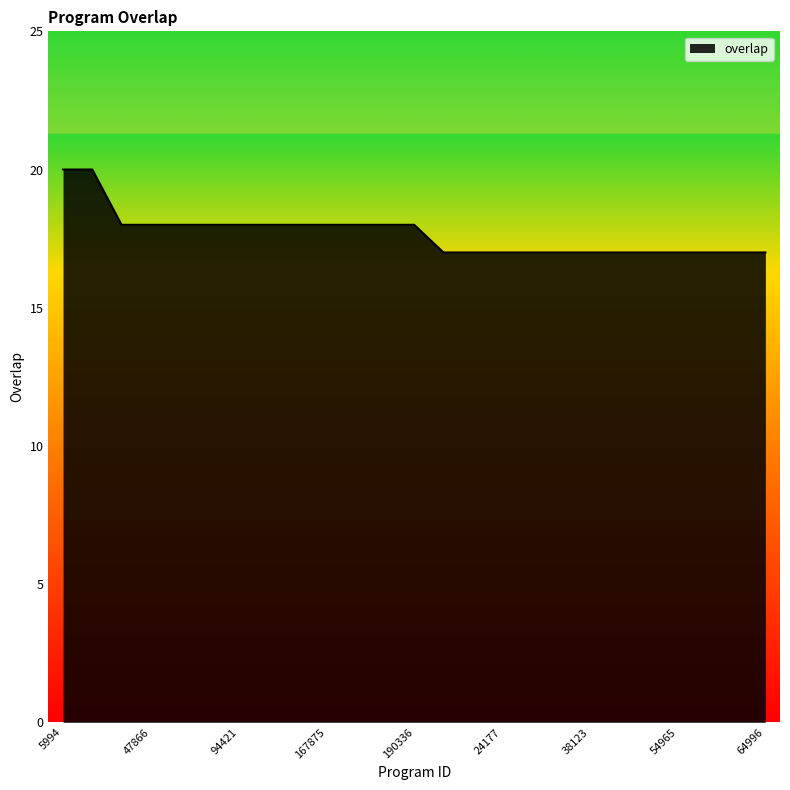

Reading left to right, extract all data points from this chart.

20	20	18	18	18	18	18	18	18	18	18	18	18	17	17	17	17	17	17	17	17	17	17	17	17